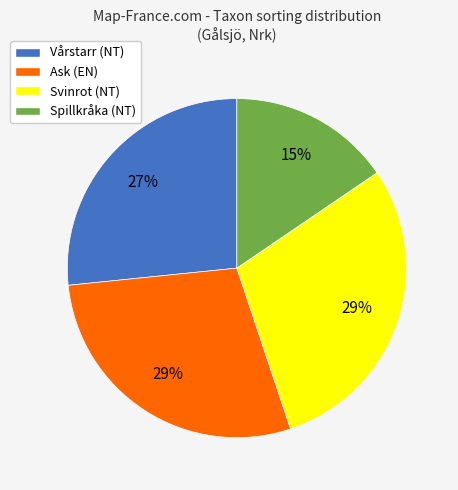

Does any single category account for the majority?

No